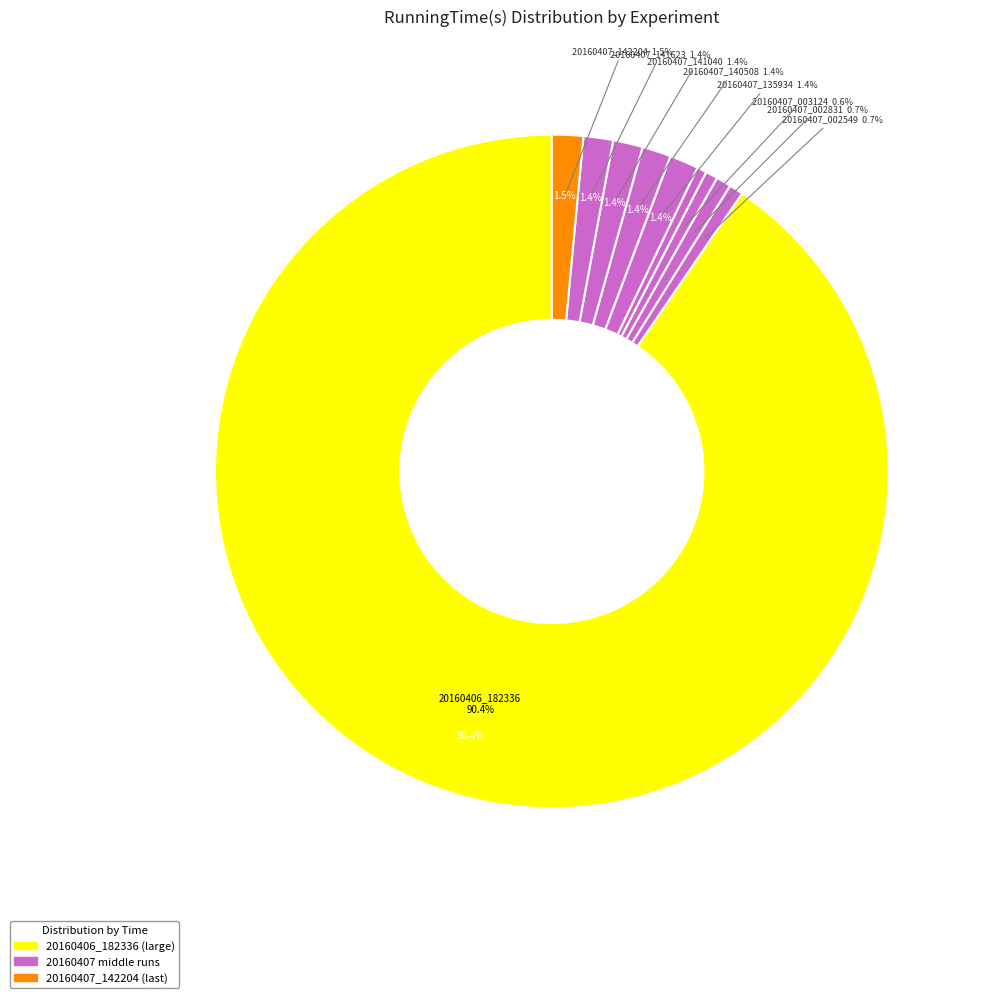

What is the change in value from 20160407_002831 to 20160407_141623?

+167.9